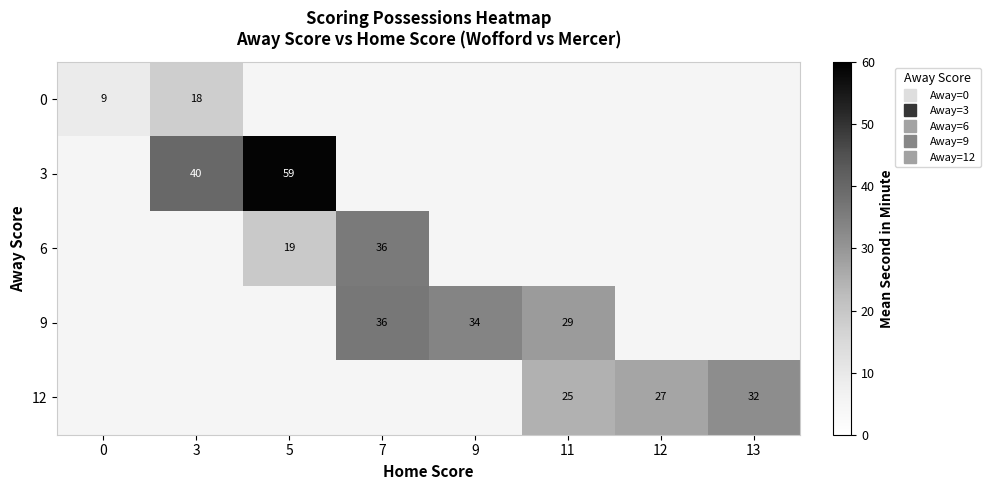

Which category has the highest value across all series?

5